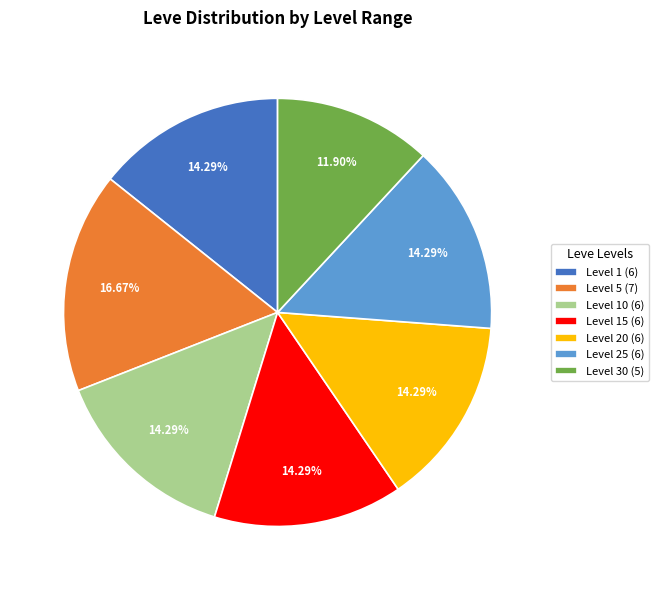

Does any single category account for the majority?

No